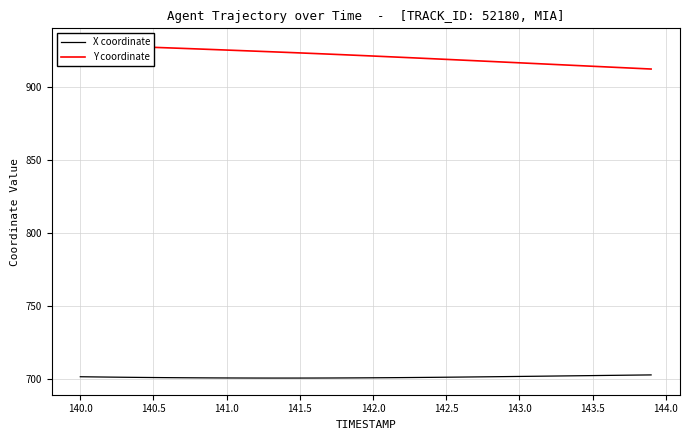

What is the lowest value of the X coordinate series?

700.3